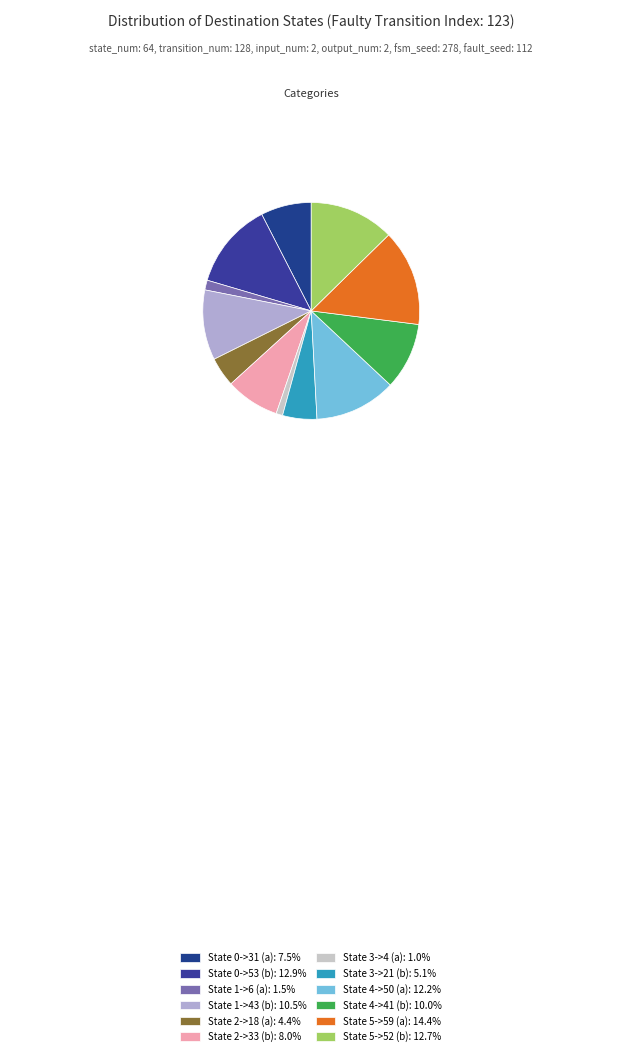

How many segments does this pie chart have?

12